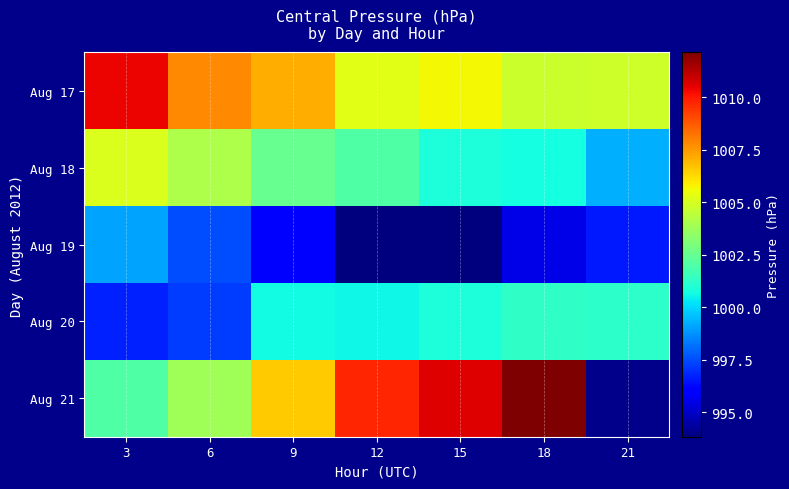

Which series has the largest total across all categories?

Aug 17